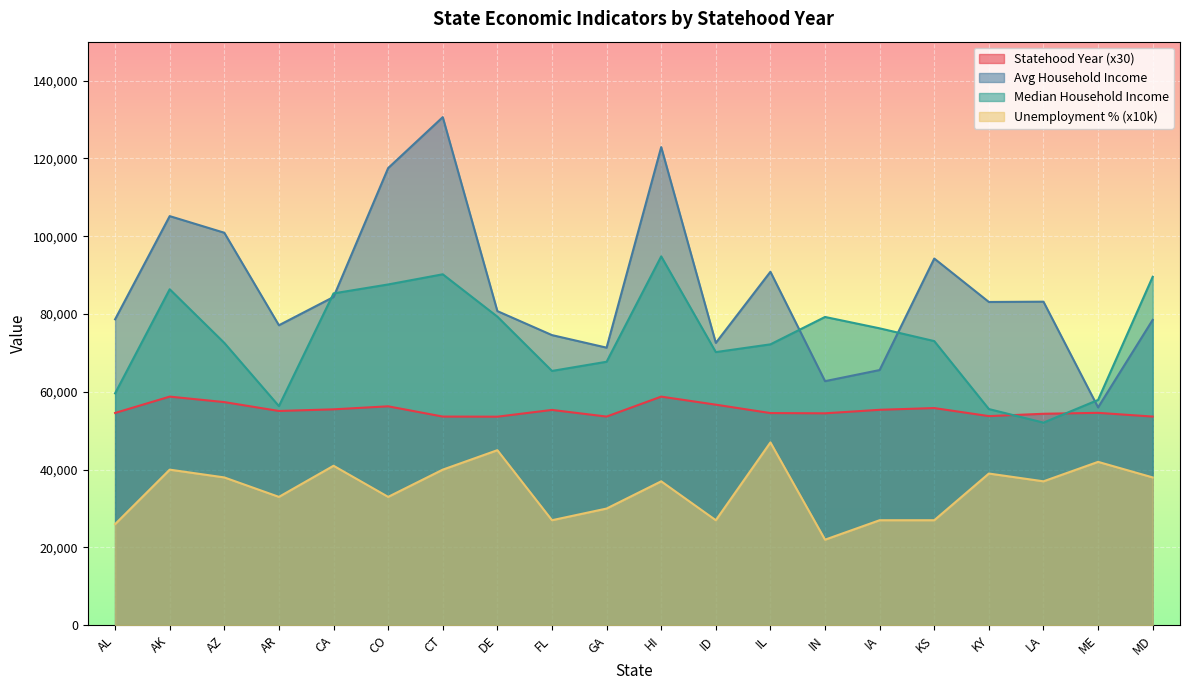

True or false: population_2022 and unemployment_2022_pct intersect in this chart.

False